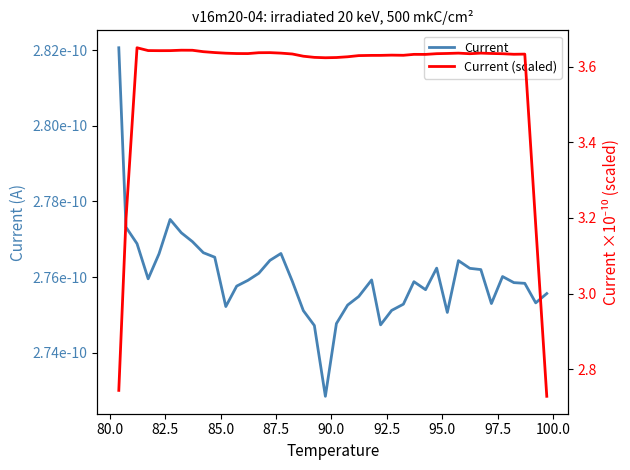

How many Current (scaled) values are between 3 and 4?

38